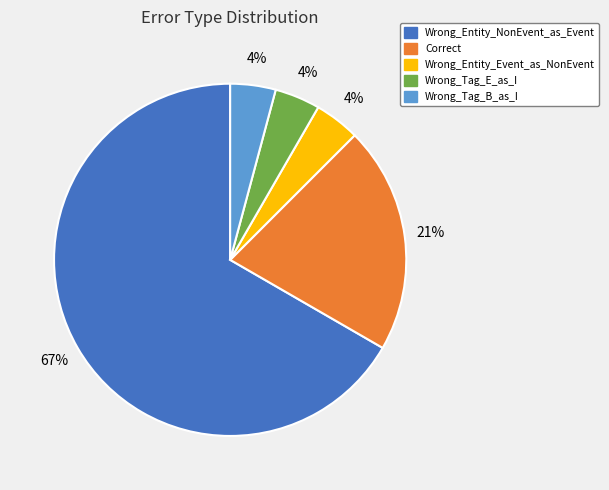

Which category has the biggest portion of the pie?

Wrong_Entity_NonEvent_as_Event